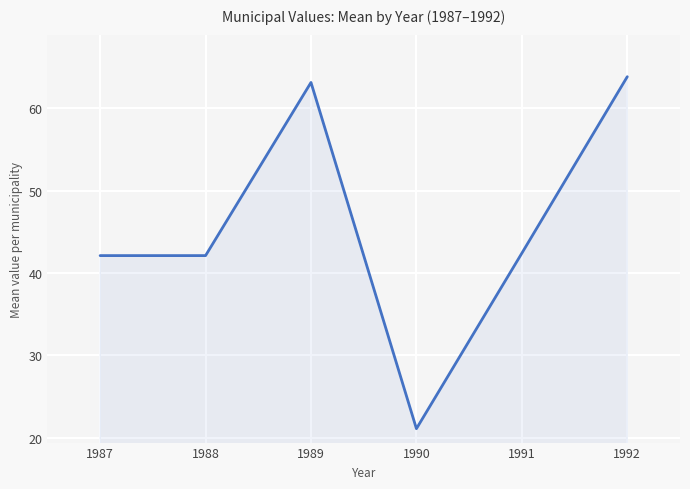

What is the difference between the maximum and minimum values?

42.8